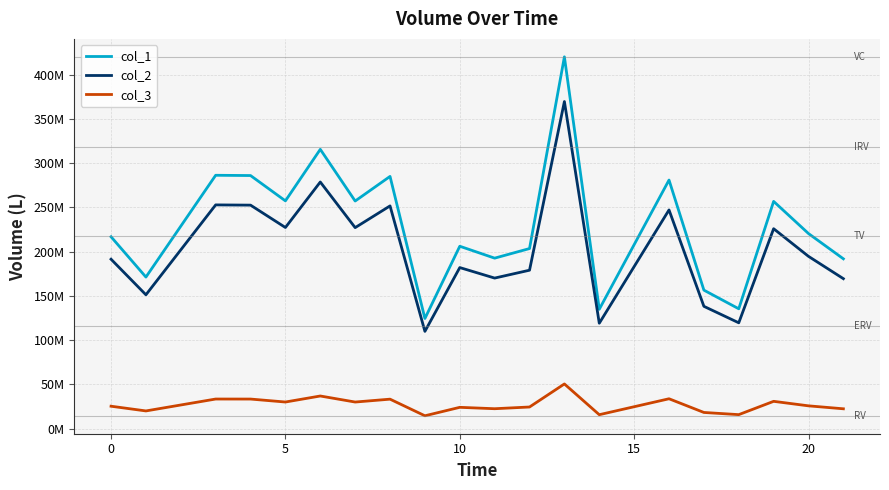

Reading right to left, transcribe all the data shown in this chart.

col_1: 191906998.3	220457330.7	256799332.5	135443509.2	156535766.6	280926528.5	134895885.4	420154096.8	203510825.3	192672438.7	206119315.5	124462161.9	285031800.7	257219863.3	315618935.0	257394703.1	286007243.7	286316053.8	171287938.3	216816369.5
col_2: 169471030.9	194683526.0	225926228.7	119608723.7	138235072.0	247152788.6	119125122.9	369642045.5	179044208.7	170146983.2	182021777.2	109911212.6	251708554.3	227148128.0	278719727.6	227302527.1	252569957.7	252842664.6	151262558.1	191468231.9
col_3: 22435967.4	25773804.6	30873103.8	15834785.5	18300694.5	33773739.9	15770762.5	50512051.2	24466616.7	22525455.5	24097538.3	14550949.3	33323246.4	30071735.4	36899207.4	30092176.0	33437286.0	33473389.2	20025380.2	25348137.6